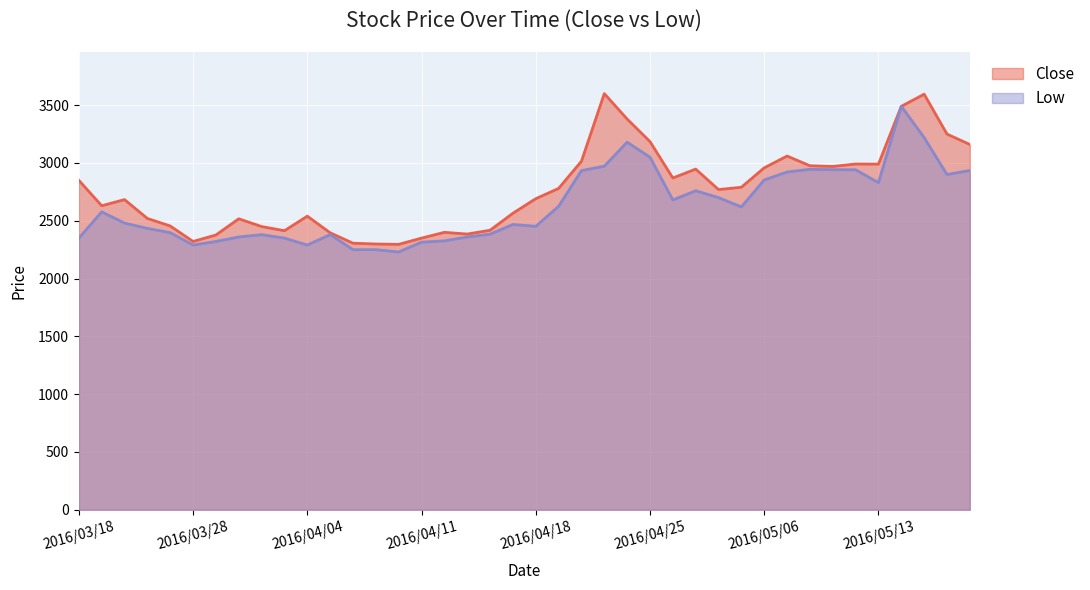

List the series in order of their overall mean, highest first.

Close, Low